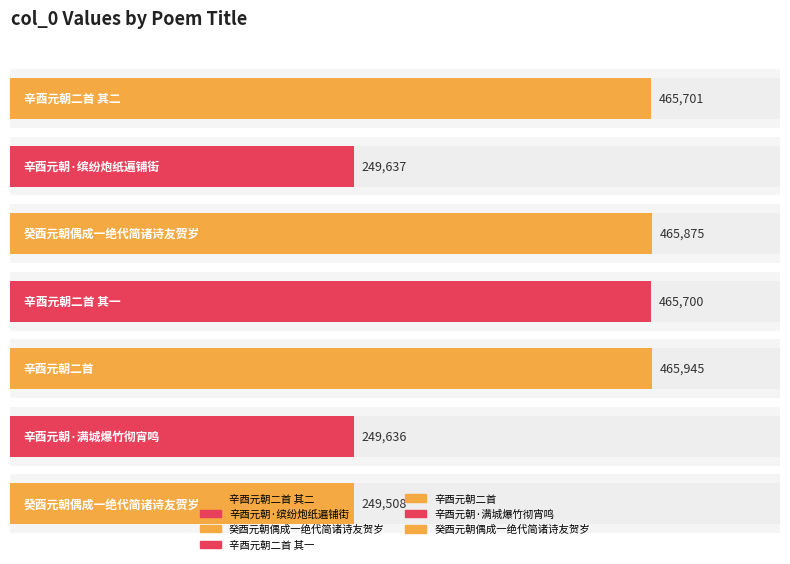

The chart shows a value of 249508 at 癸酉元朝偶成一绝代简诸诗友贺岁. True or false?

True